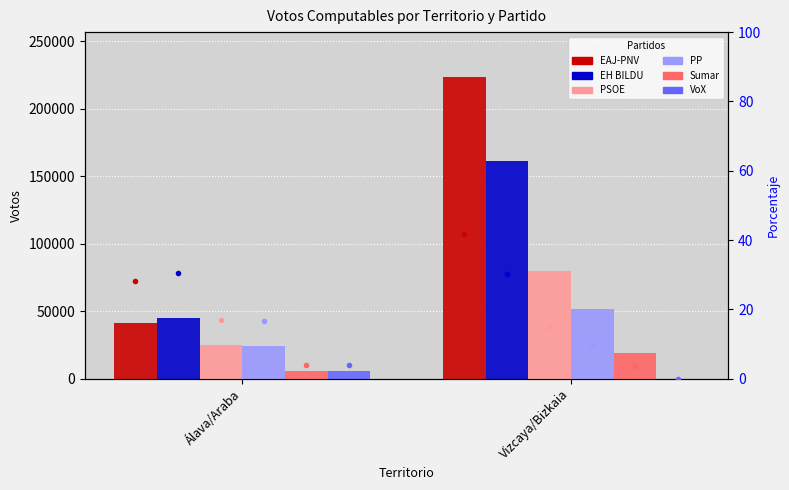

Is the value of VoX at Álava/Araba greater than the value of EAJ-PNV at Álava/Araba?

No